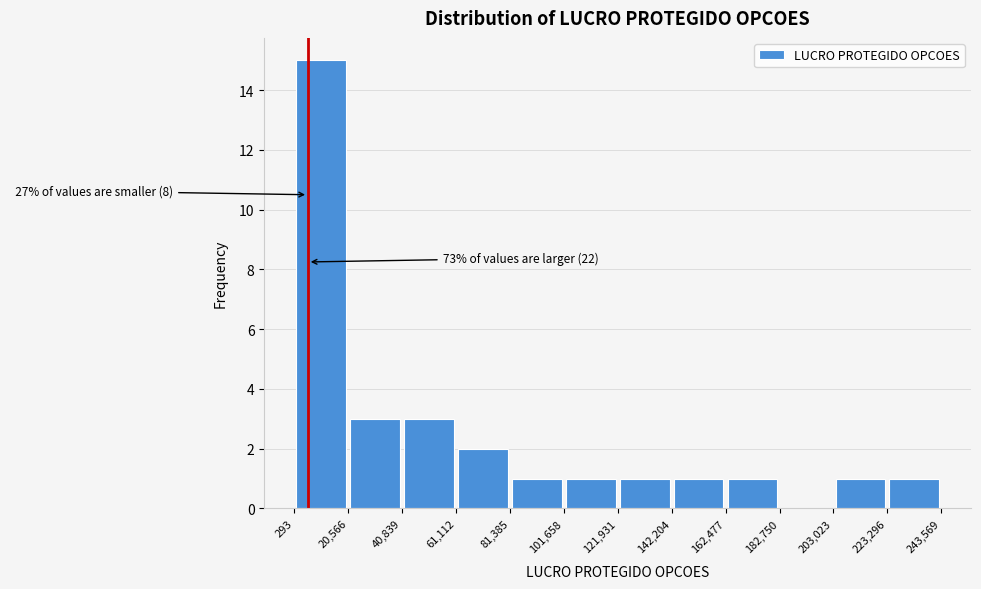

Over which range of the x-axis is the bar tallest?

293 to 20,566